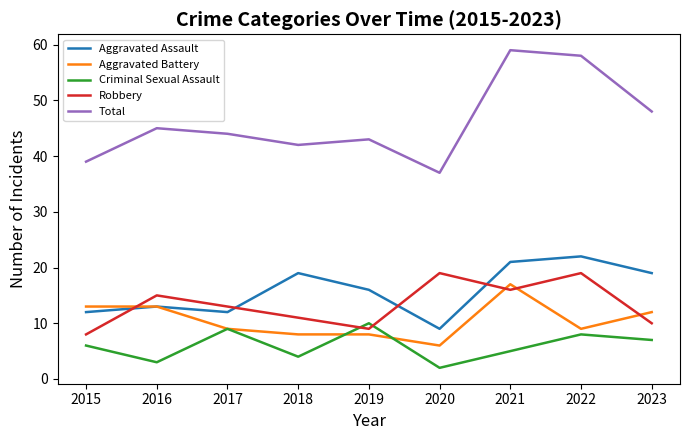

Which series has the largest range (max minus min)?

Total